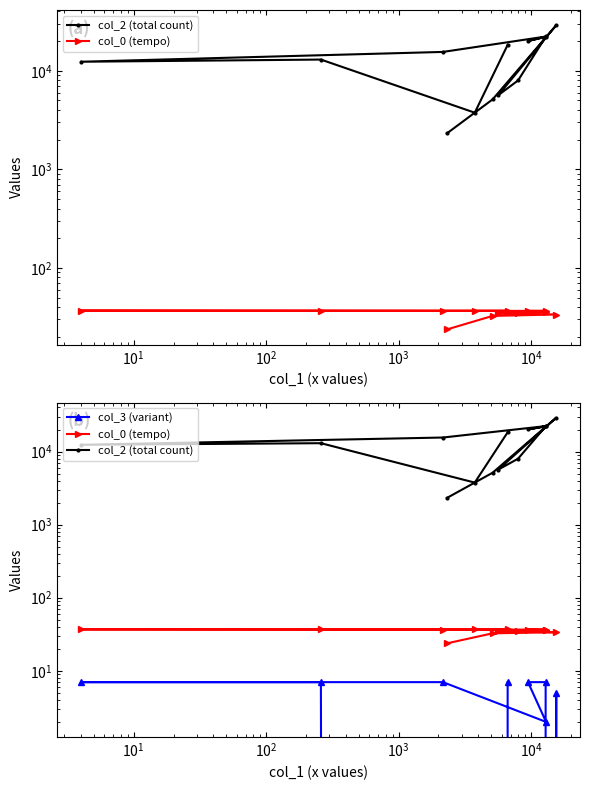

Is it true that col_2 (total count) equals 4329.7 at $\mathdefault{10^{3}}$?

False